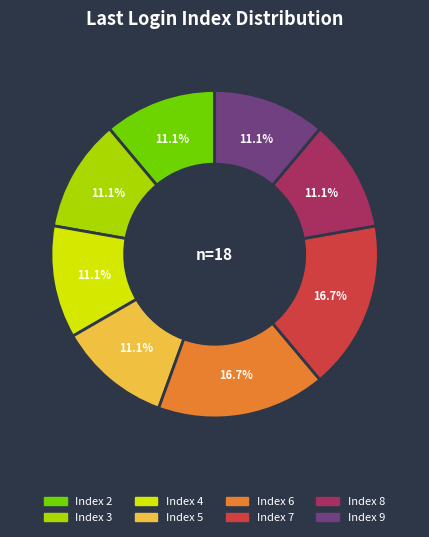

To the nearest percent, what is the average slice percentage?

12%